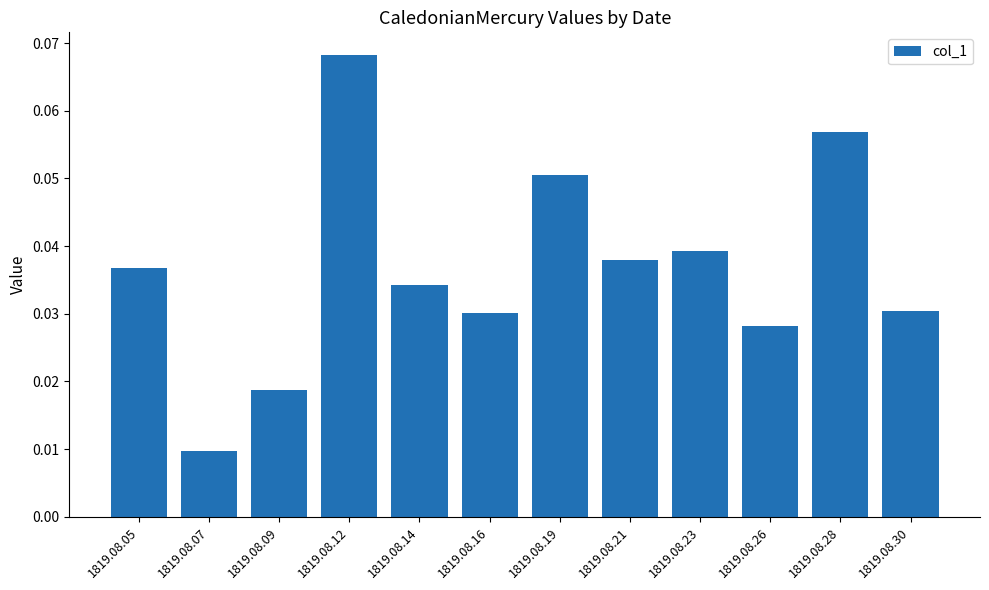

Is it true that the value at 1819.08.23 is 0.1?

False